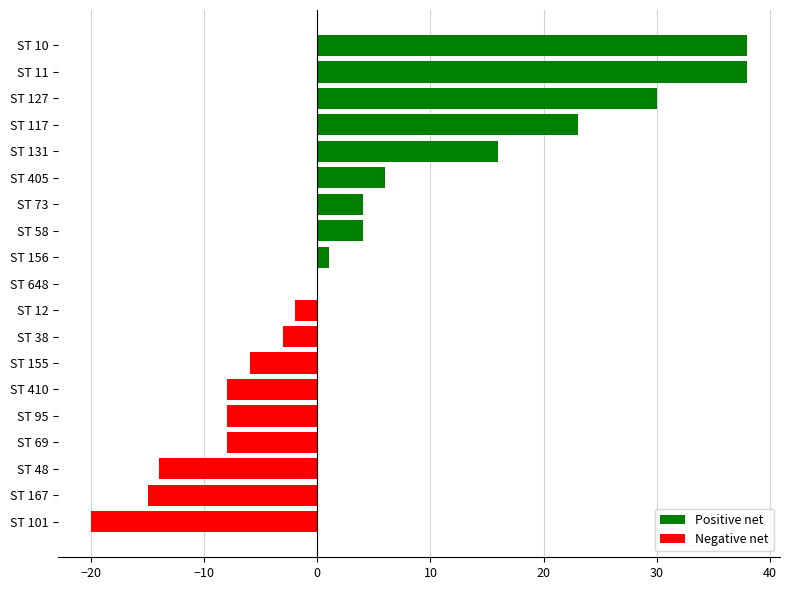

At which label is the value closest to 9?

ST 405